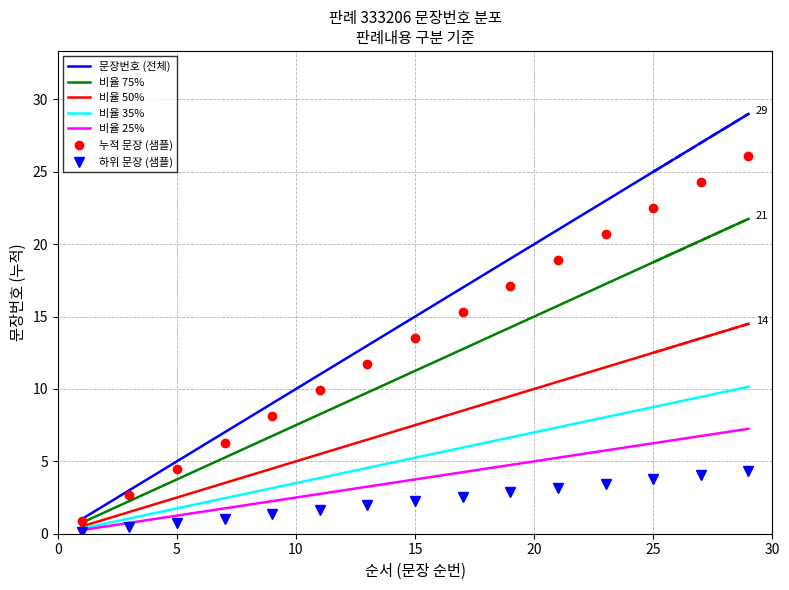

True or false: the data shows 2.6 at 20.

False